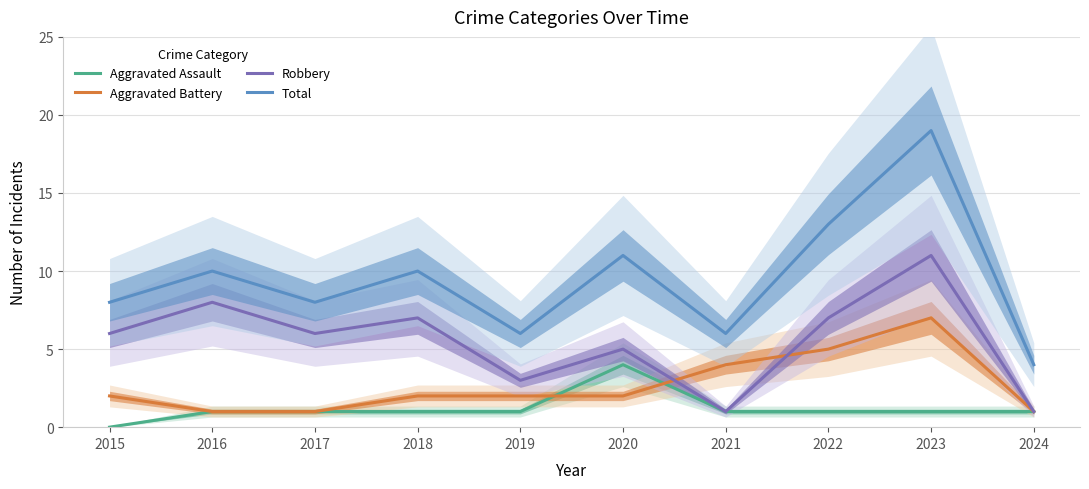

Rank the series by their maximum value, from highest to lowest.

Total, Robbery, Aggravated Battery, Aggravated Assault